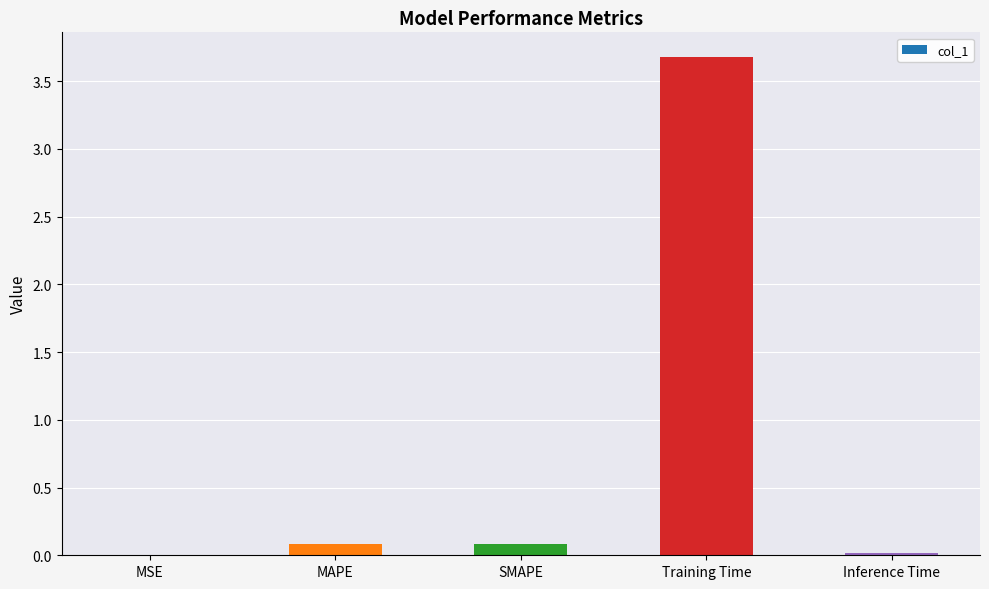

True or false: the data shows 3.7 at Training Time.

True